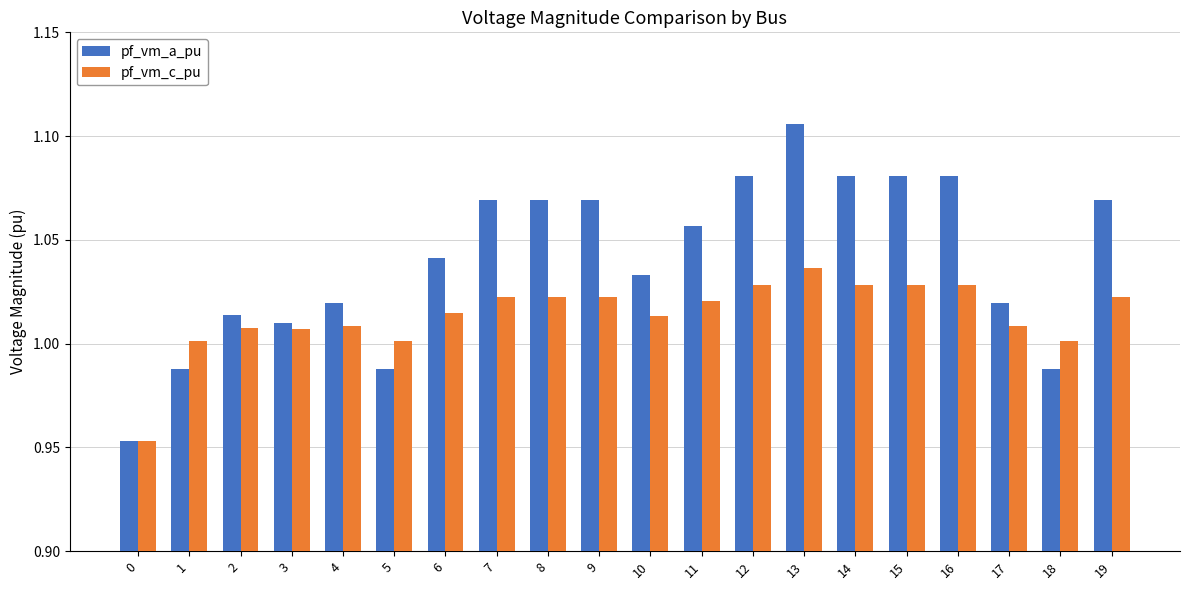

The pf_vm_a_pu series shows 1.7 at 7. True or false?

False